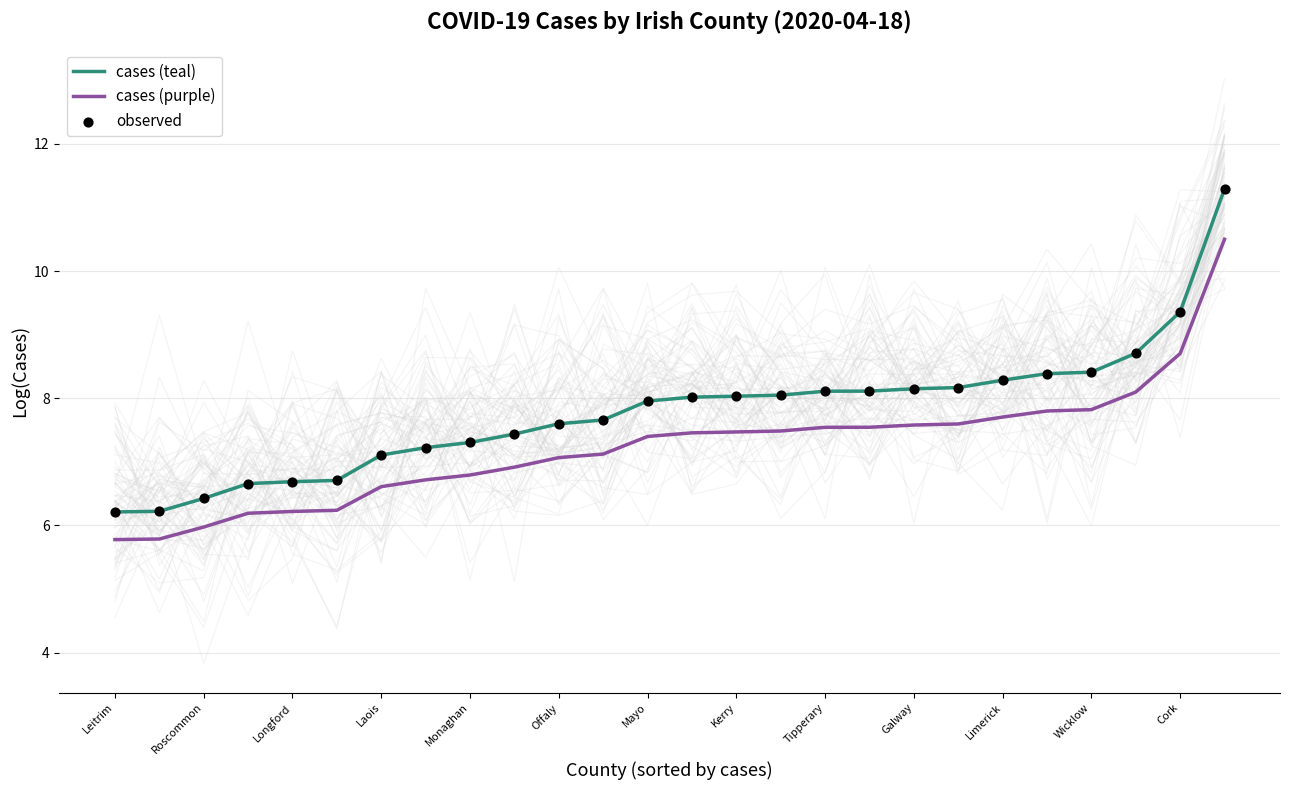

At how many categories does at least one series exceed 9?

2